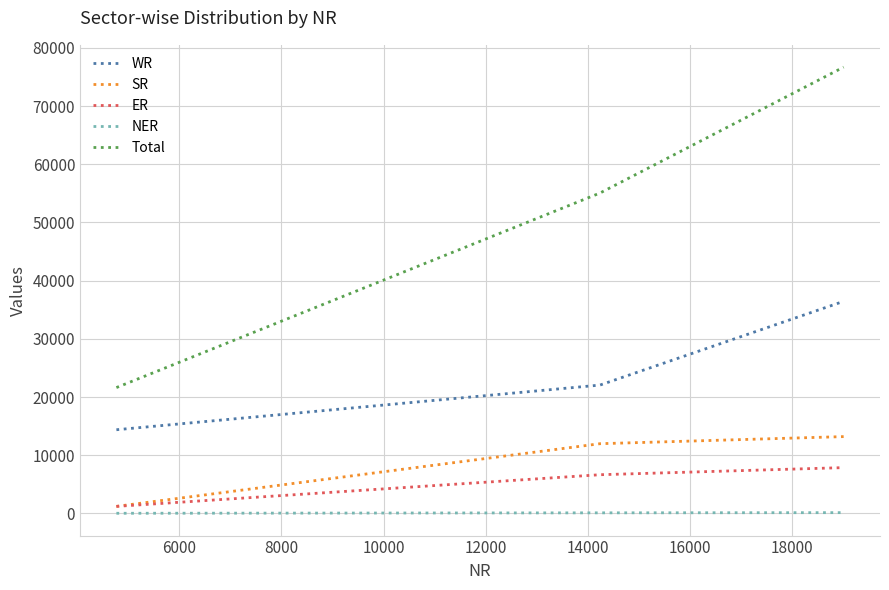

Which series has the widest spread of values?

Total